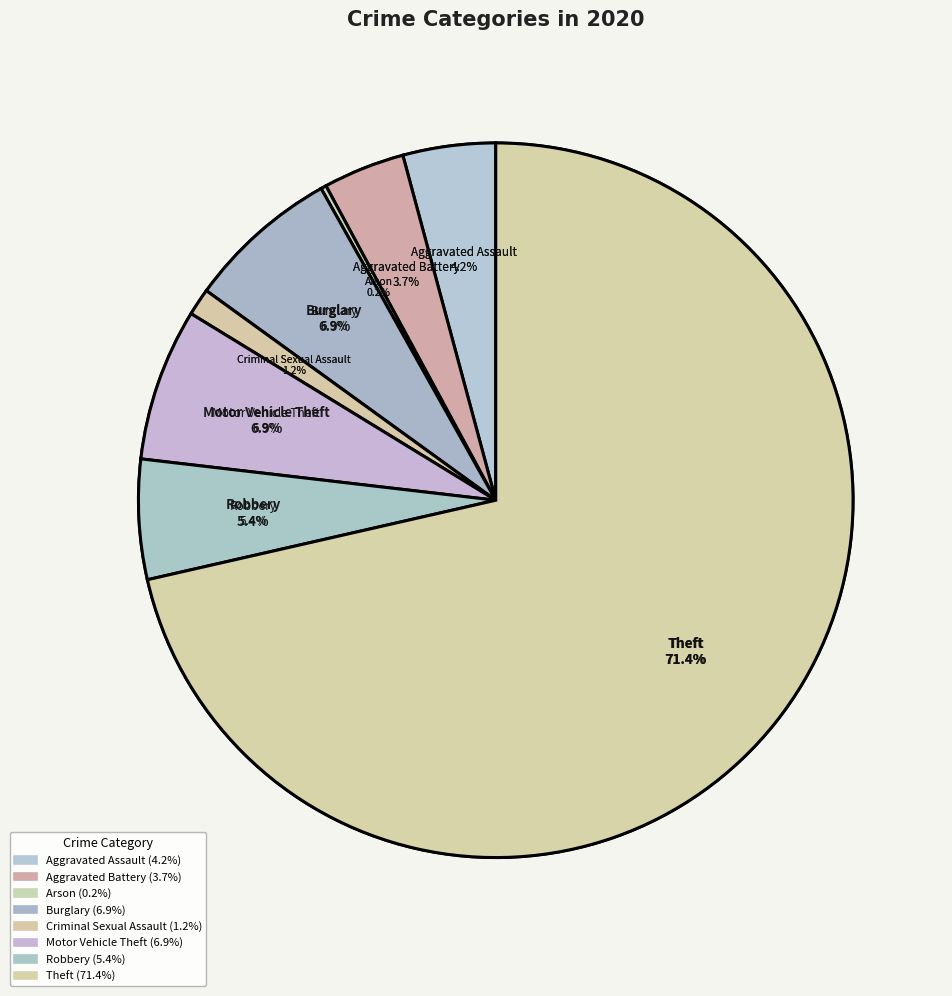

What percentage do Robbery and Aggravated Battery together represent?

9.1%